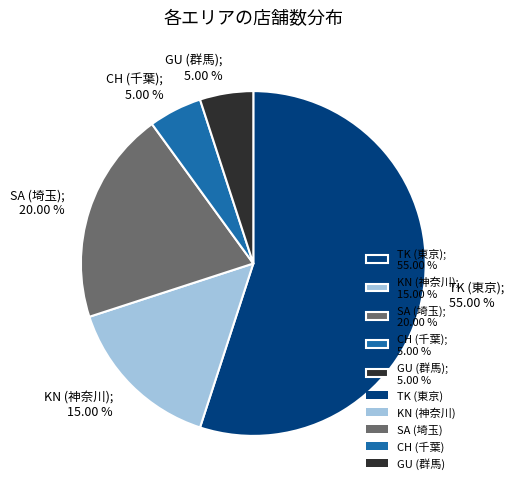

What is the ratio of the value at SA (埼玉); 20.00 % to the value at KN (神奈川); 15.00 %?

1.3